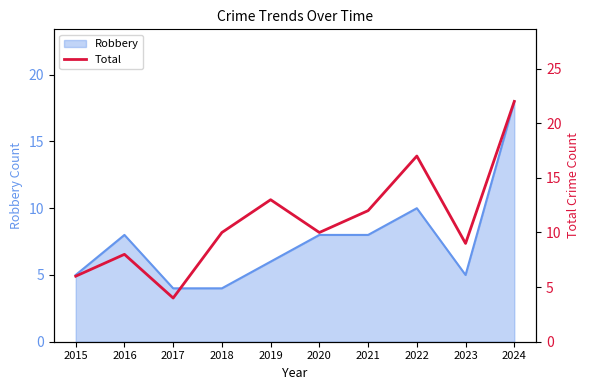

At which label does Robbery reach its peak?

2024